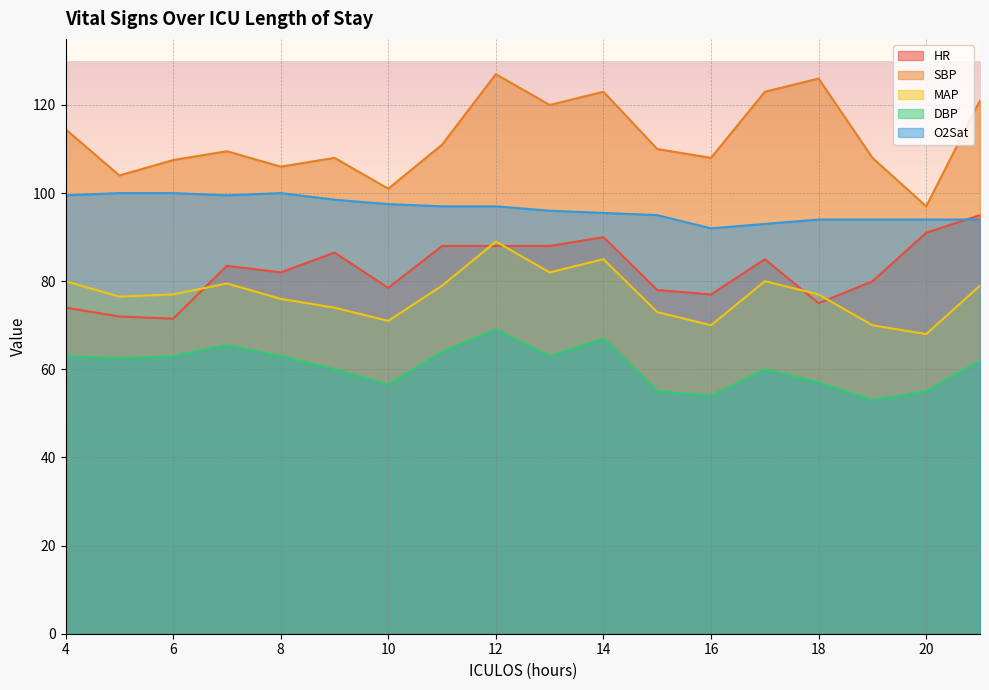

Where does the HR series first go above 83?

7